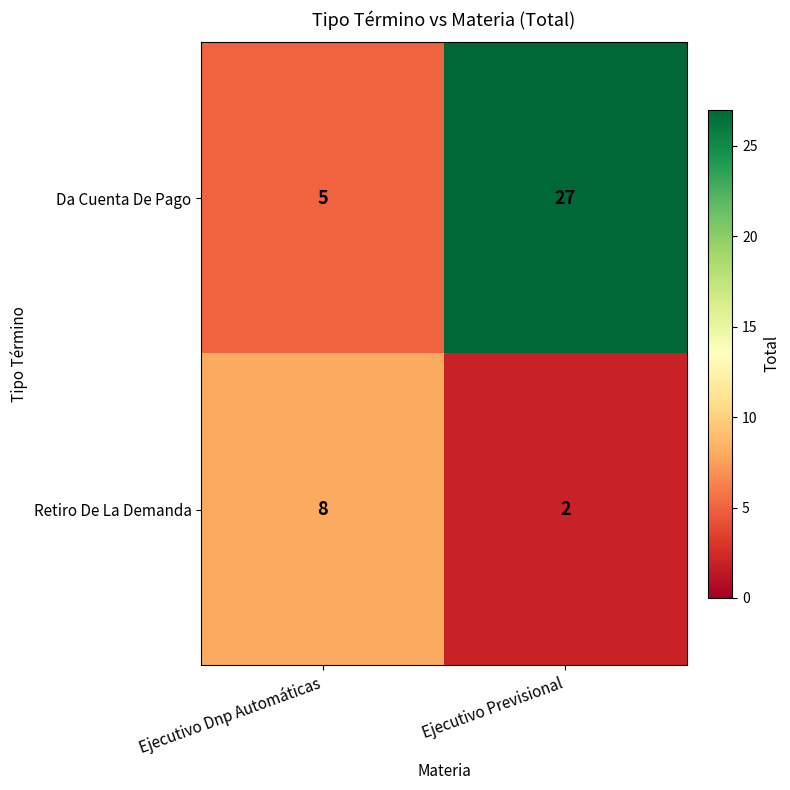

List the series in order of their peak value, lowest first.

Retiro De La Demanda, Da Cuenta De Pago